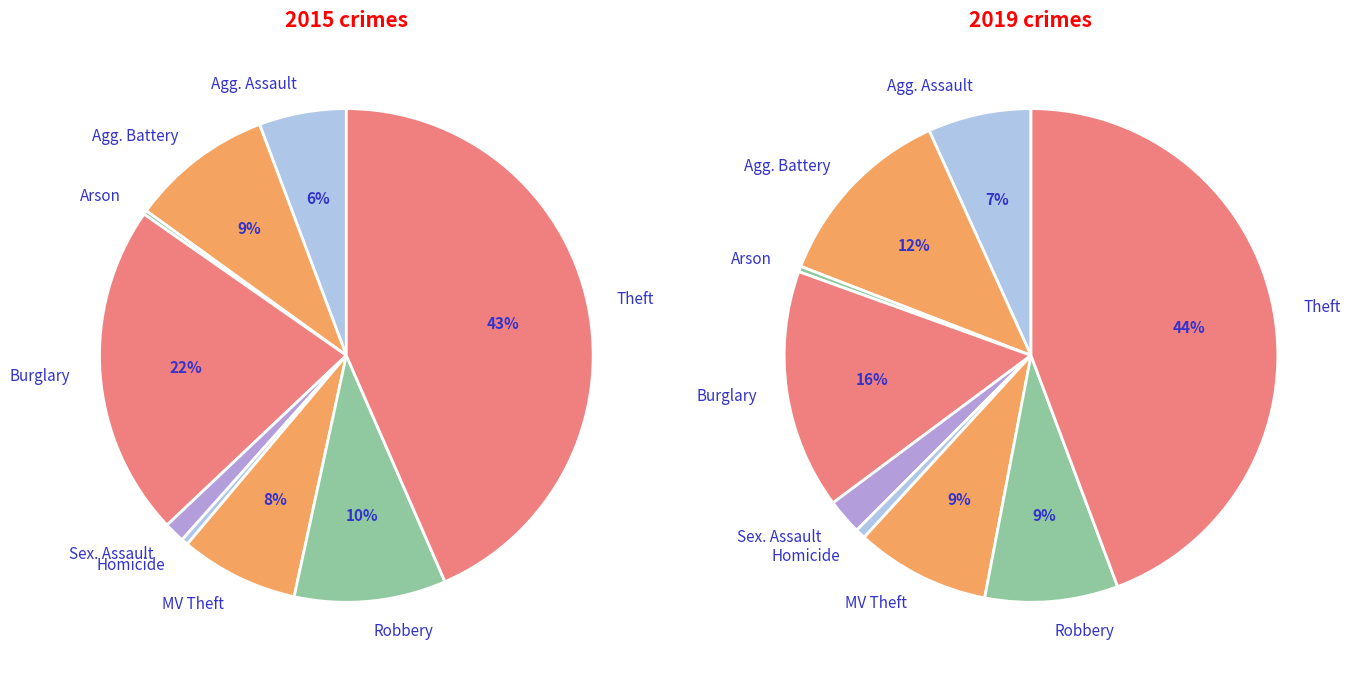

At 2, list the series in order from smallest to largest.

values_2015, values_2019